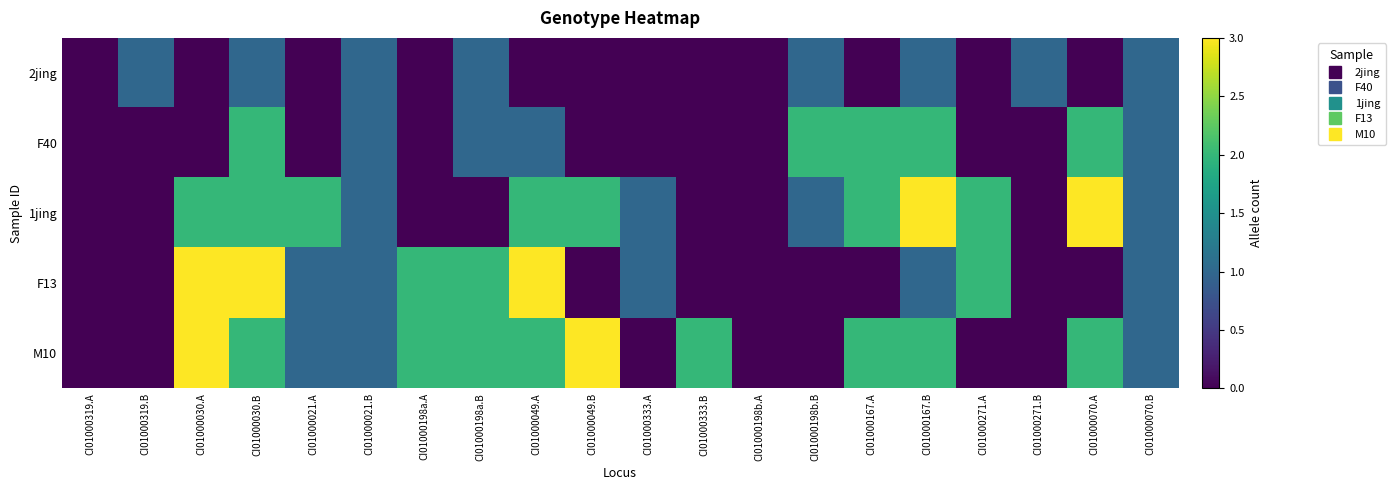

Reading left to right, list all the values displayed in this chart.

2jing: CI01000319.A=0	CI01000319.B=1	CI01000030.A=0	CI01000030.B=1	CI01000021.A=0	CI01000021.B=1	CI01000198a.A=0	CI01000198a.B=1	CI01000049.A=0	CI01000049.B=0	CI01000333.A=0	CI01000333.B=0	CI01000198b.A=0	CI01000198b.B=1	CI01000167.A=0	CI01000167.B=1	CI01000271.A=0	CI01000271.B=1	CI01000070.A=0	CI01000070.B=1
F40: CI01000319.A=0	CI01000319.B=0	CI01000030.A=0	CI01000030.B=2	CI01000021.A=0	CI01000021.B=1	CI01000198a.A=0	CI01000198a.B=1	CI01000049.A=1	CI01000049.B=0	CI01000333.A=0	CI01000333.B=0	CI01000198b.A=0	CI01000198b.B=2	CI01000167.A=2	CI01000167.B=2	CI01000271.A=0	CI01000271.B=0	CI01000070.A=2	CI01000070.B=1
1jing: CI01000319.A=0	CI01000319.B=0	CI01000030.A=2	CI01000030.B=2	CI01000021.A=2	CI01000021.B=1	CI01000198a.A=0	CI01000198a.B=0	CI01000049.A=2	CI01000049.B=2	CI01000333.A=1	CI01000333.B=0	CI01000198b.A=0	CI01000198b.B=1	CI01000167.A=2	CI01000167.B=3	CI01000271.A=2	CI01000271.B=0	CI01000070.A=3	CI01000070.B=1
F13: CI01000319.A=0	CI01000319.B=0	CI01000030.A=3	CI01000030.B=3	CI01000021.A=1	CI01000021.B=1	CI01000198a.A=2	CI01000198a.B=2	CI01000049.A=3	CI01000049.B=0	CI01000333.A=1	CI01000333.B=0	CI01000198b.A=0	CI01000198b.B=0	CI01000167.A=0	CI01000167.B=1	CI01000271.A=2	CI01000271.B=0	CI01000070.A=0	CI01000070.B=1
M10: CI01000319.A=0	CI01000319.B=0	CI01000030.A=3	CI01000030.B=2	CI01000021.A=1	CI01000021.B=1	CI01000198a.A=2	CI01000198a.B=2	CI01000049.A=2	CI01000049.B=3	CI01000333.A=0	CI01000333.B=2	CI01000198b.A=0	CI01000198b.B=0	CI01000167.A=2	CI01000167.B=2	CI01000271.A=0	CI01000271.B=0	CI01000070.A=2	CI01000070.B=1